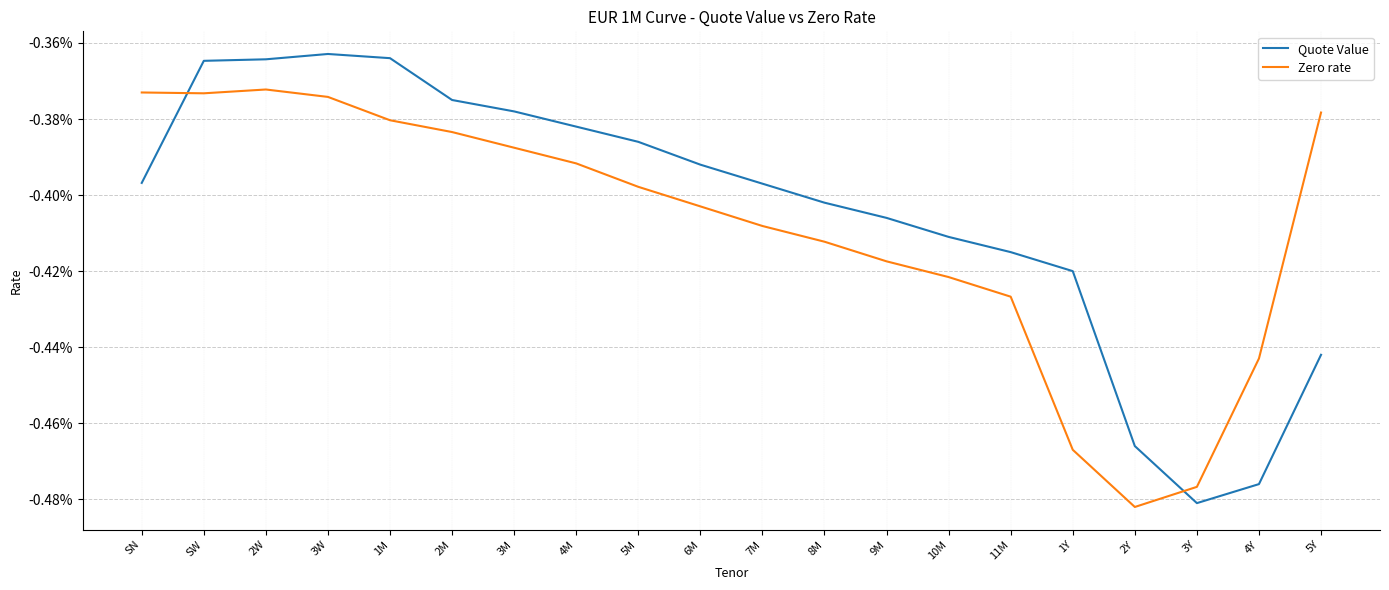

At which label is Quote Value closest to 0?

3W